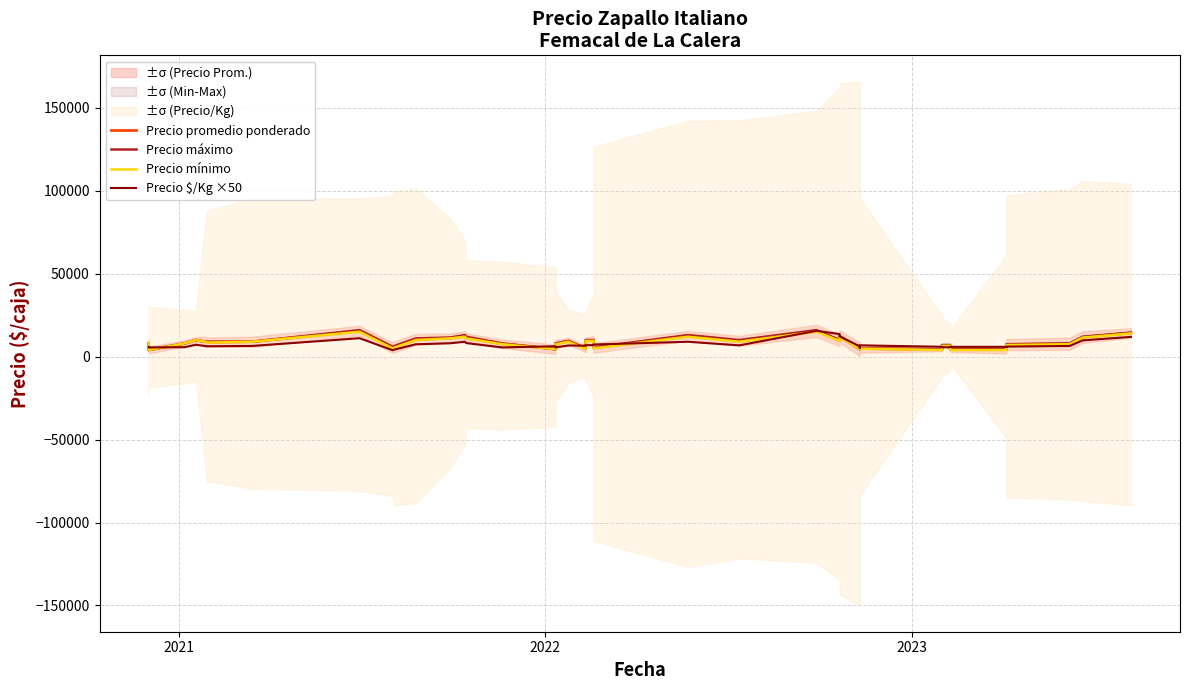

What are all the series names shown in the legend?

Precio promedio ponderado, Precio máximo, Precio mínimo, Precio $/Kg ×50